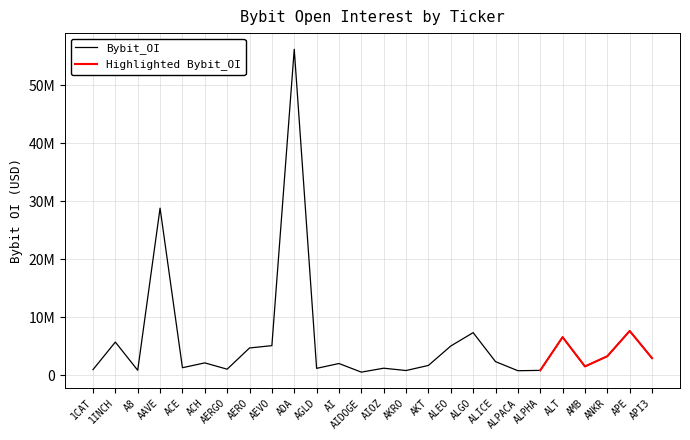

Approximately how many times larger is the value at AKRO compared to A8?

1.0